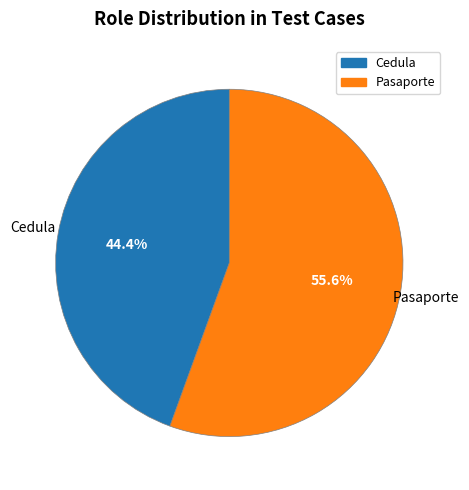

Is Cedula the majority of the pie?

No